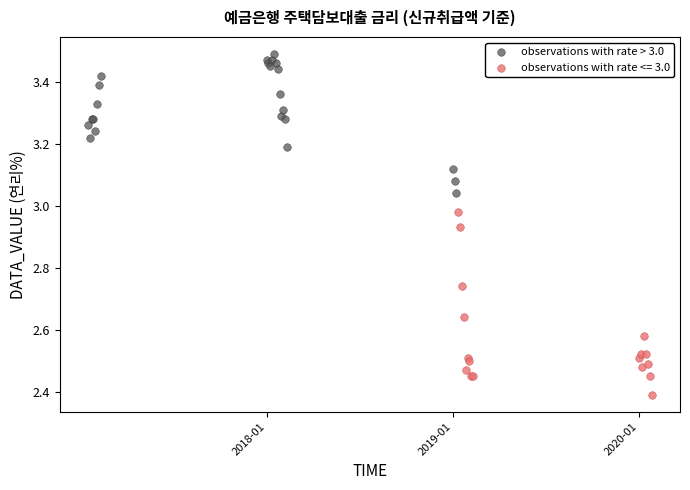

Which series has the widest spread of Y values?

observations with rate <= 3.0